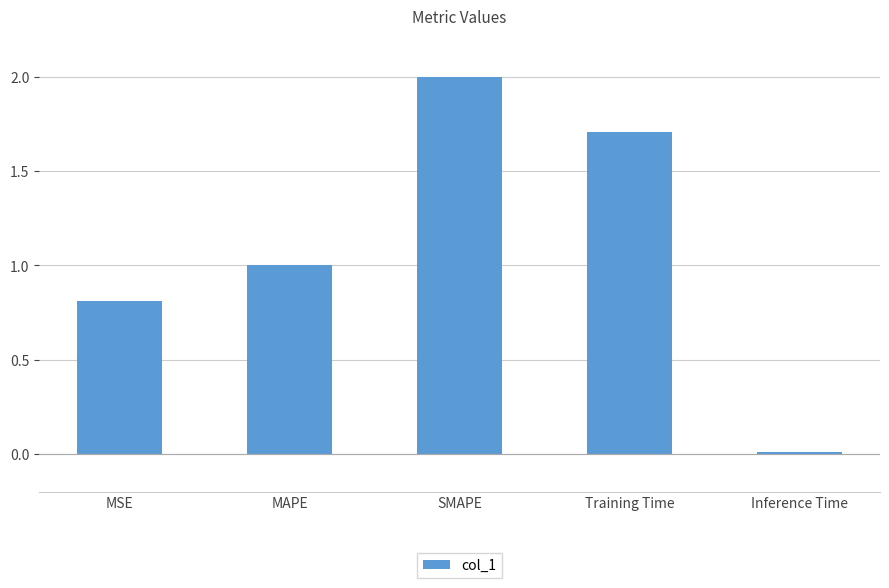

The value at MAPE is 1.4. True or false?

False